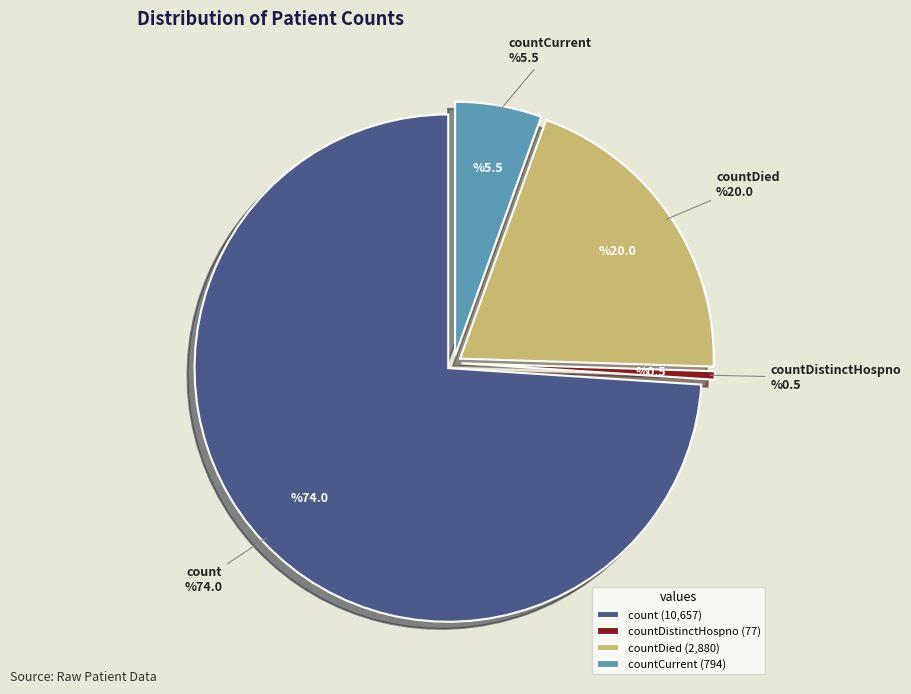

What is the smallest slice in the pie chart?

countDistinctHospno (77)